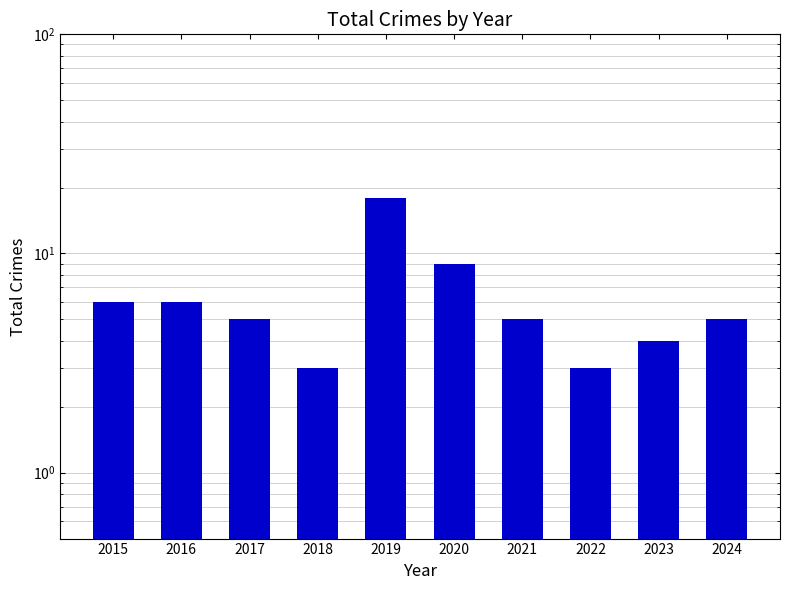

Rank the categories by value from lowest to highest.

2018, 2022, 2023, 2017, 2021, 2024, 2015, 2016, 2020, 2019